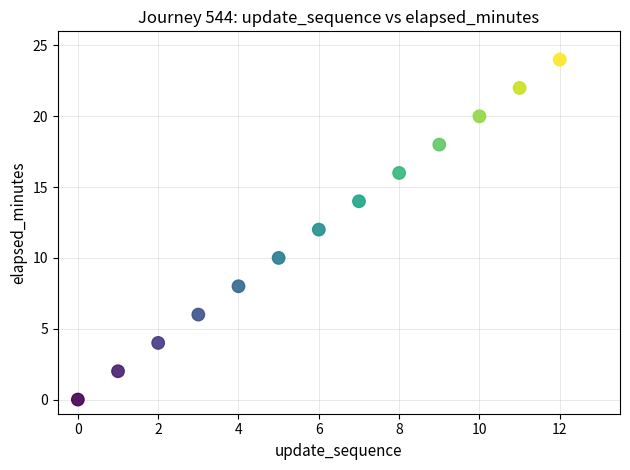

What is the range of Y values (max minus min)?

24